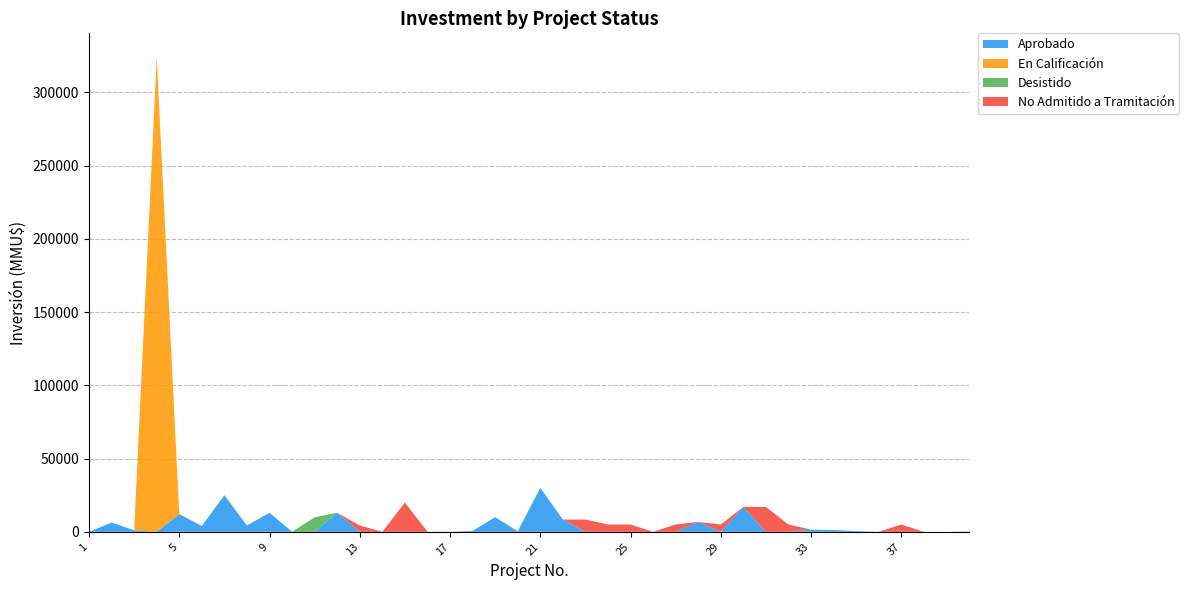

Reading left to right, list all the values displayed in this chart.

Aprobado: 0	6310	1032	0	12000	4000	25000	4300	13000	0	0	13000	0	0	0	0	0	600	10000	0	30000	8365	0	0	0	10	0	6750	0	17000	0	0	1500	1200	540	0	0	0	0	0
En Calificación: 0	0	0	324020	0	0	0	0	0	0	0	0	0	0	0	0	0	0	0	0	0	0	0	0	0	0	0	0	0	0	0	0	0	0	0	0	0	0	0	0
Desistido: 0	0	0	0	0	0	0	0	0	40	9903	0	0	0	0	0	0	0	0	600	0	0	0	0	0	0	0	0	0	0	0	0	0	0	0	0	0	0	0	250
No Admitido a Tramitación: 0	0	0	0	0	0	0	0	0	0	0	0	4300	42	20000	37	37	0	0	0	0	0	8350	5000	5000	0	5000	0	5000	0	17000	5000	0	0	0	0	5000	0	0	0